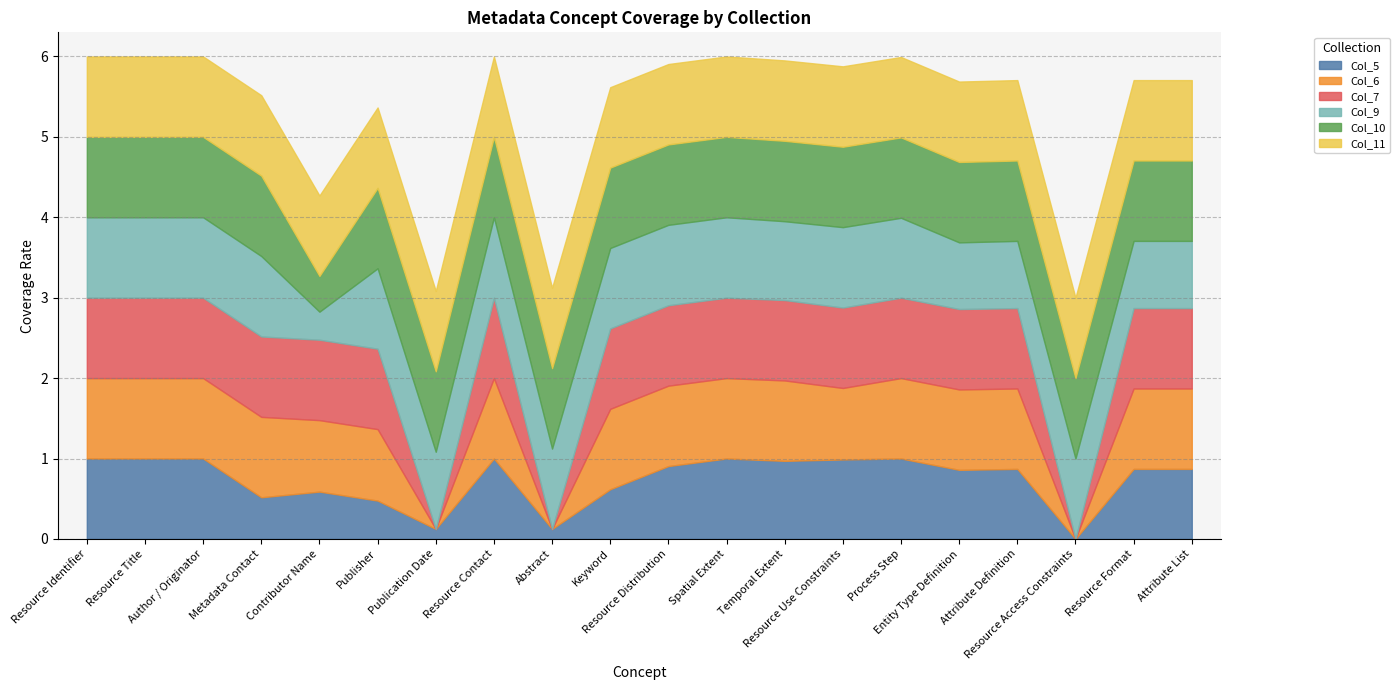

At which category does Col_6 reach its first local peak?

Resource Contact